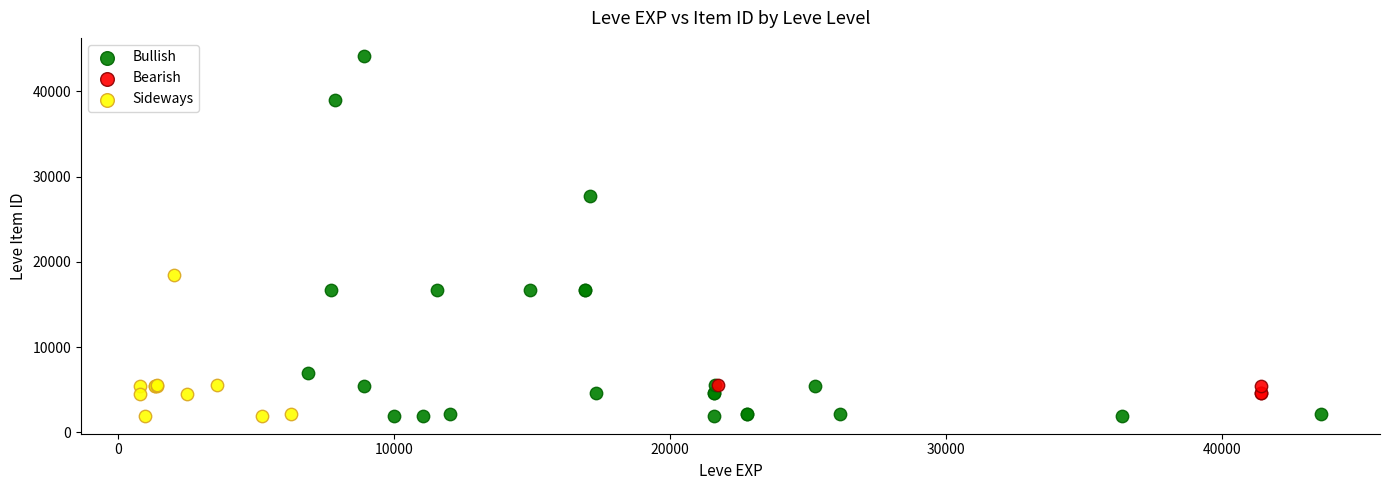

What are all the series names shown in the legend?

Bullish, Bearish, Sideways